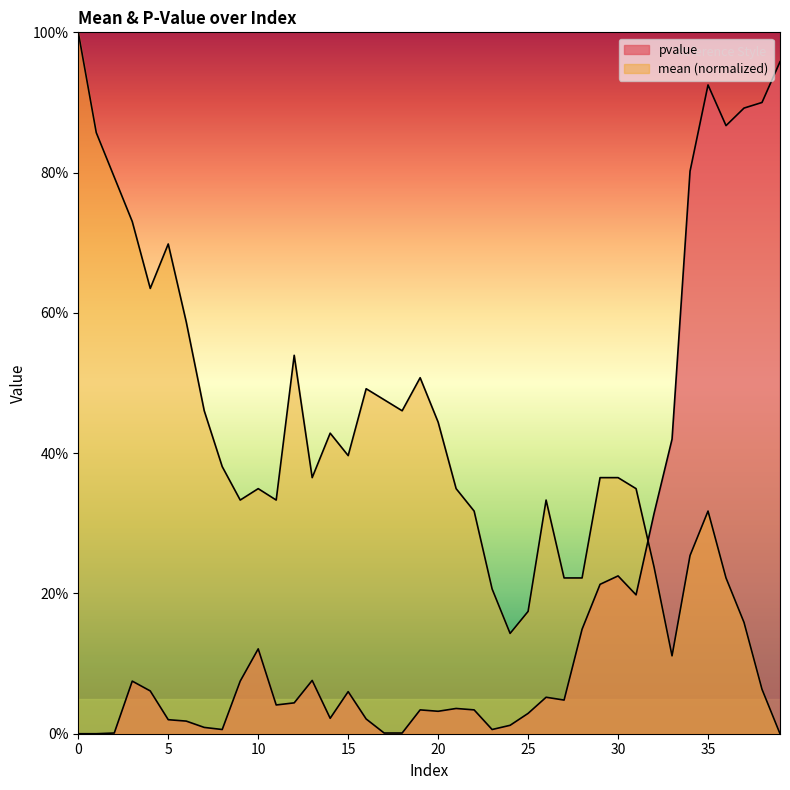

What is the approximate value of mean at 7?

0.5